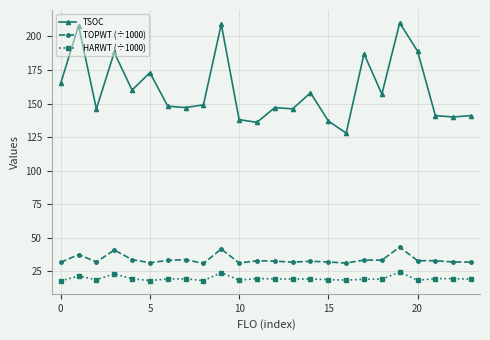

True or false: HARWT (÷1000) and TSOC intersect in this chart.

False